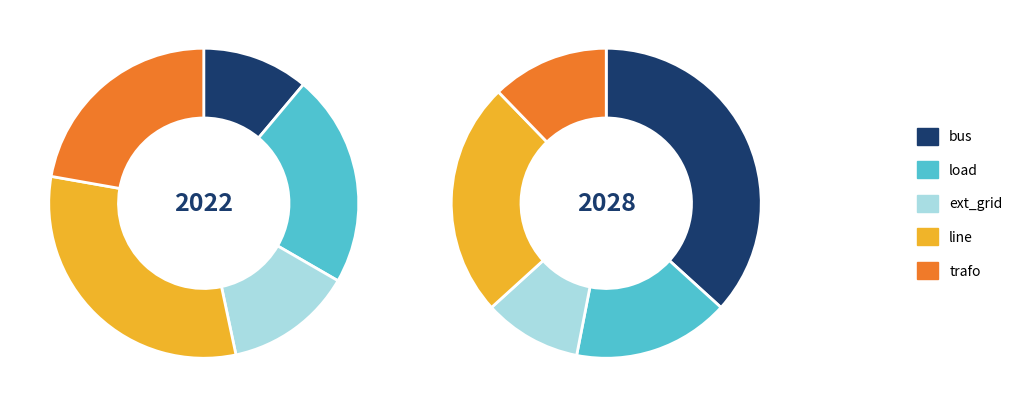

Is there any slice that represents more than half of the pie?

No